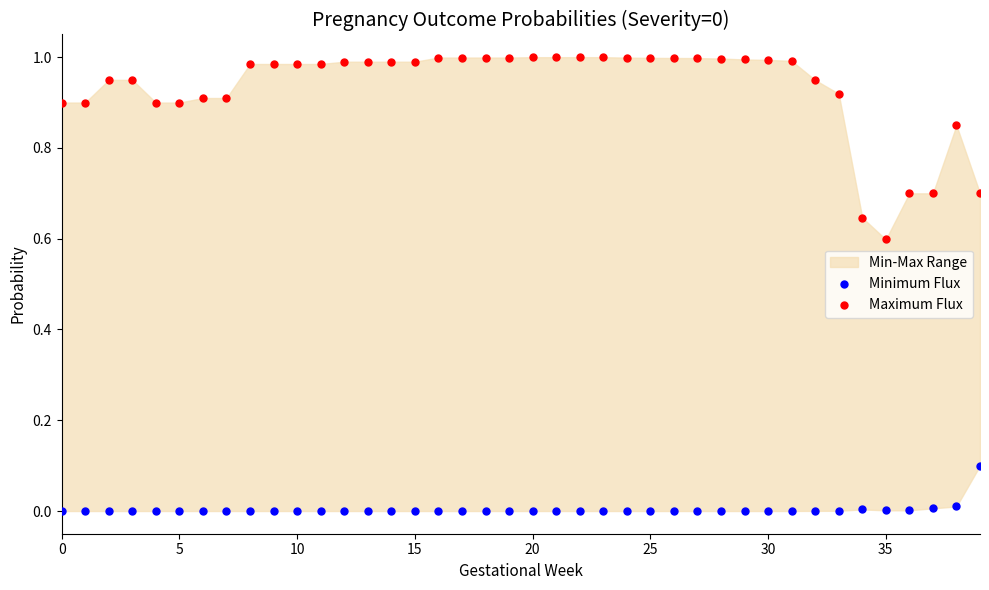

Which series contains the highest Y value?

Maximum Flux